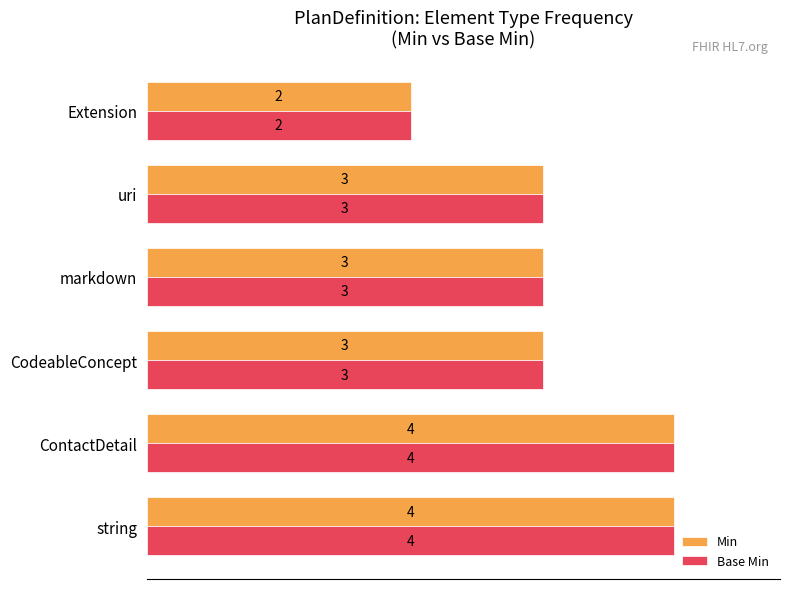

What are all the series names shown in the legend?

Min, Base Min